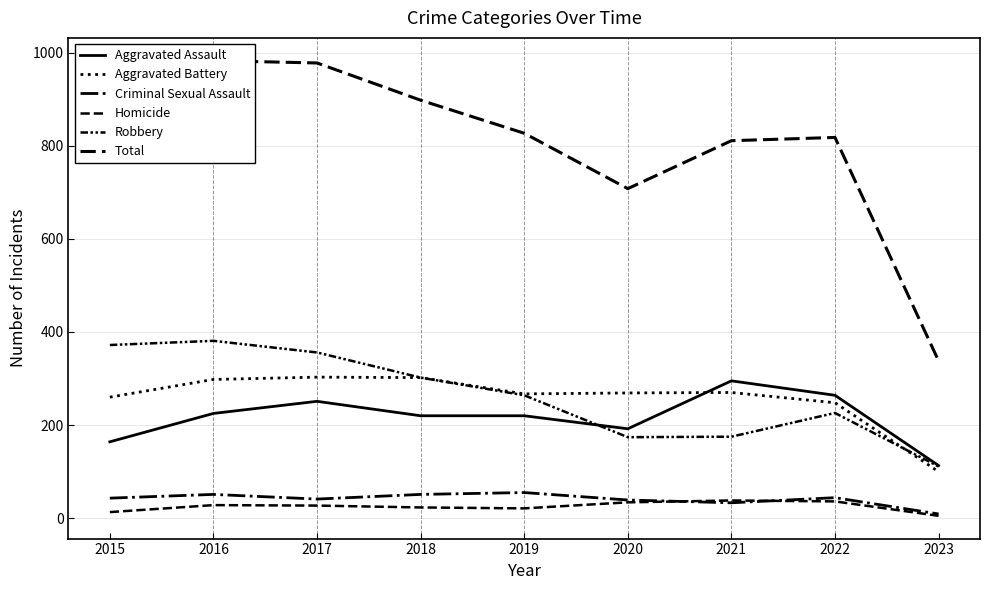

Which series has the largest range (max minus min)?

Total